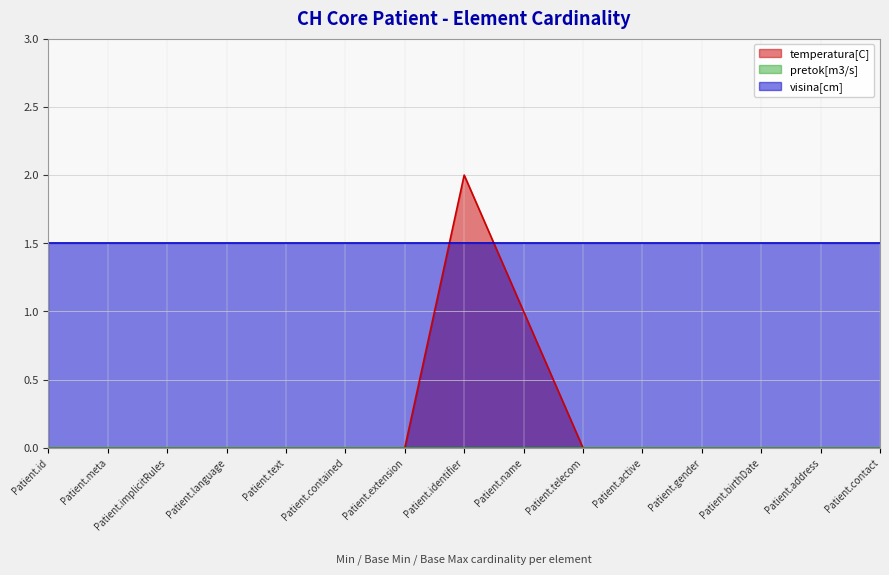

Which series changed the most between Patient.text and Patient.active?

temperatura[C]